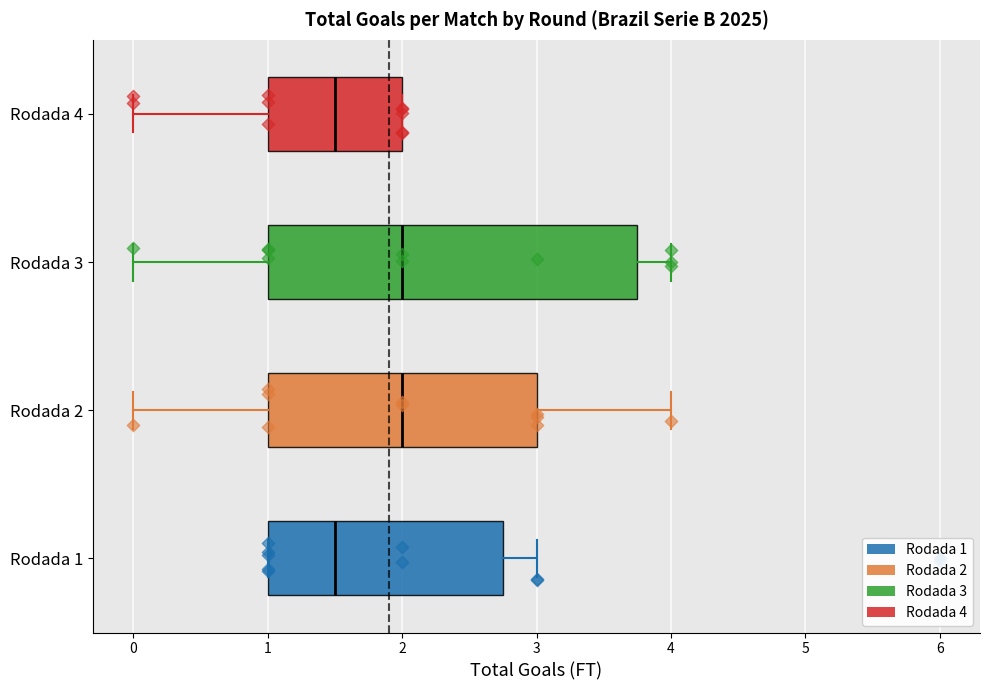

Comparing the boxes themselves (not the whiskers), which one is the widest?

Rodada 3